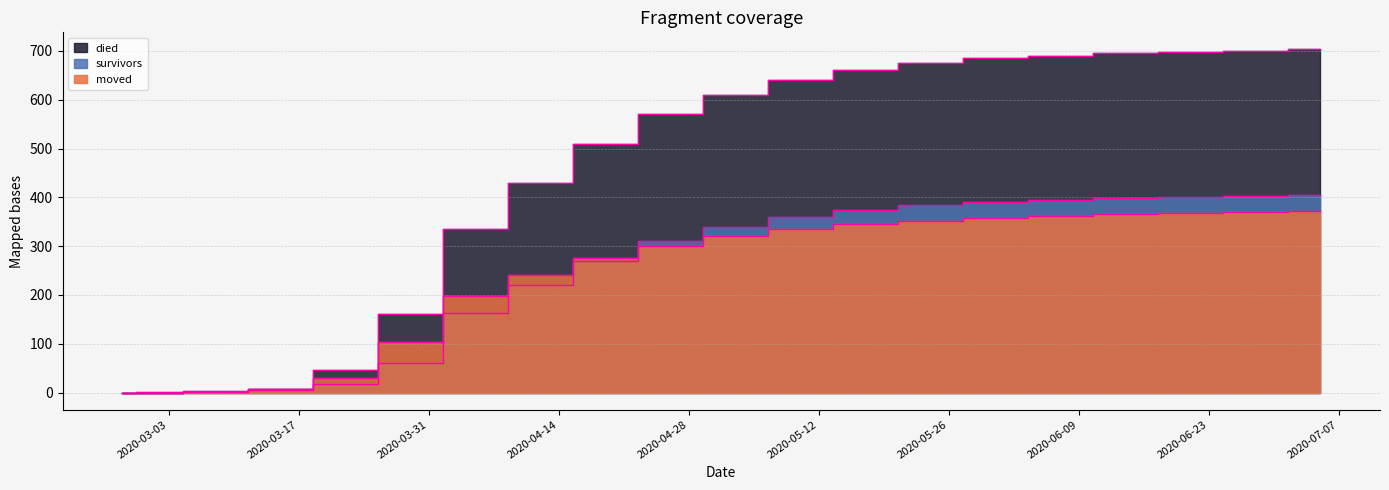

The moved series shows 103 at 2020-03-29. True or false?

True